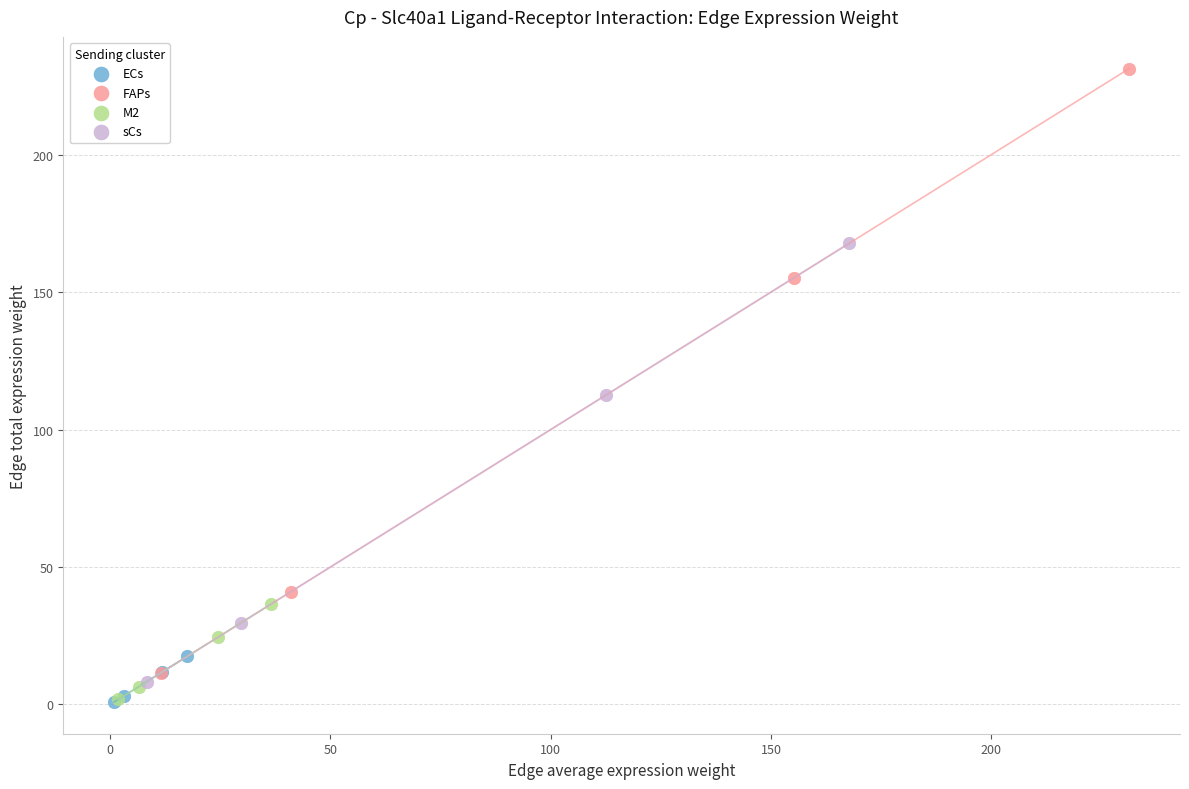

Which series contains the highest Y value?

FAPs